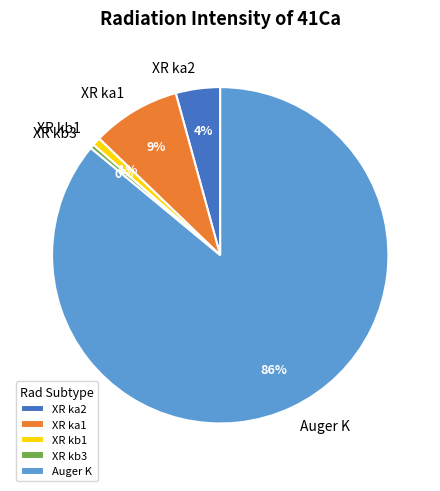

Is it true that XR ka2 is 12% of the pie?

False